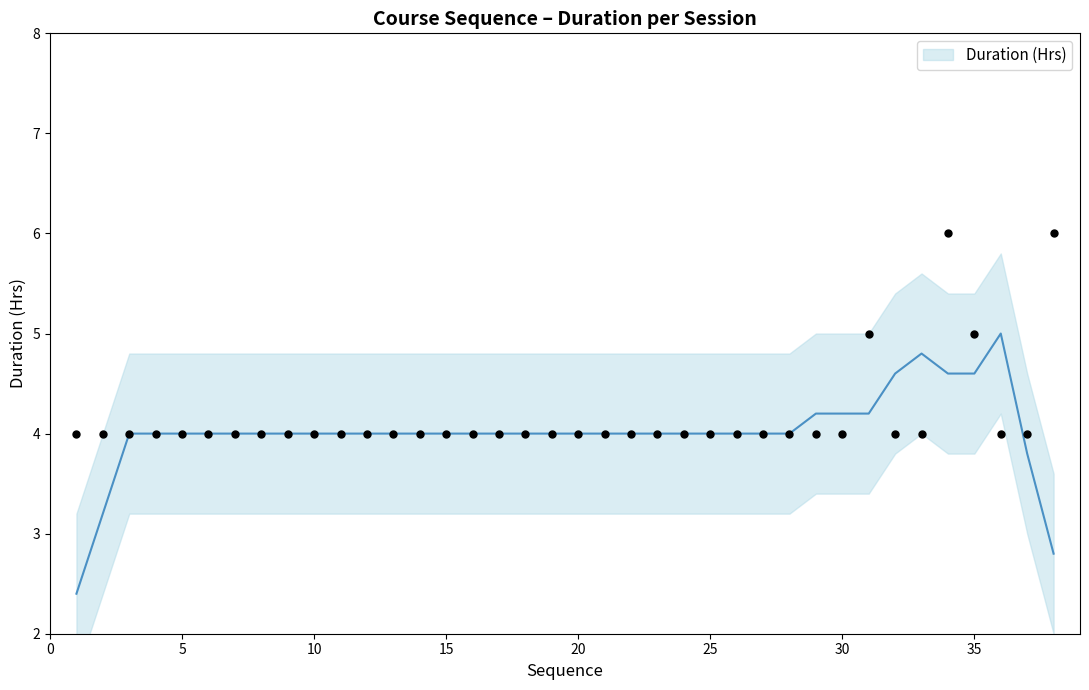

What is the ratio of the value at 27 to the value at 7?

1.0